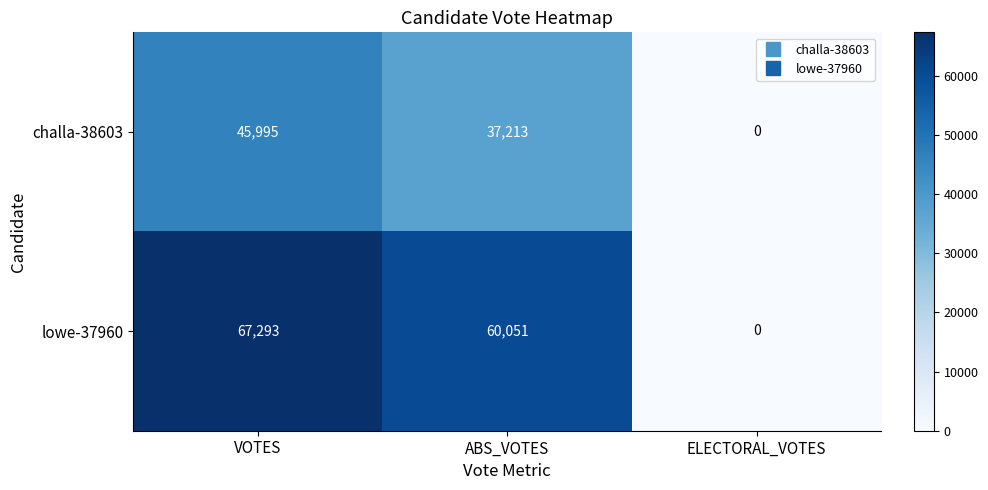

What is the difference between the second highest and minimum values in the challa-38603 series?

37213